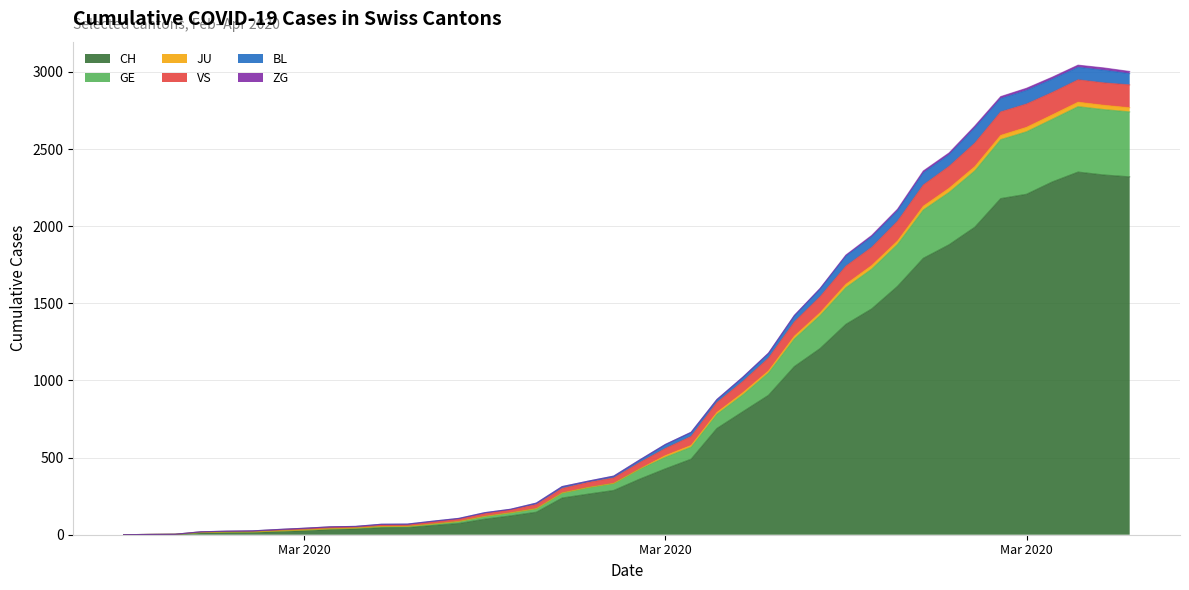

What is the label of the 15th point from the left?

2020-03-10